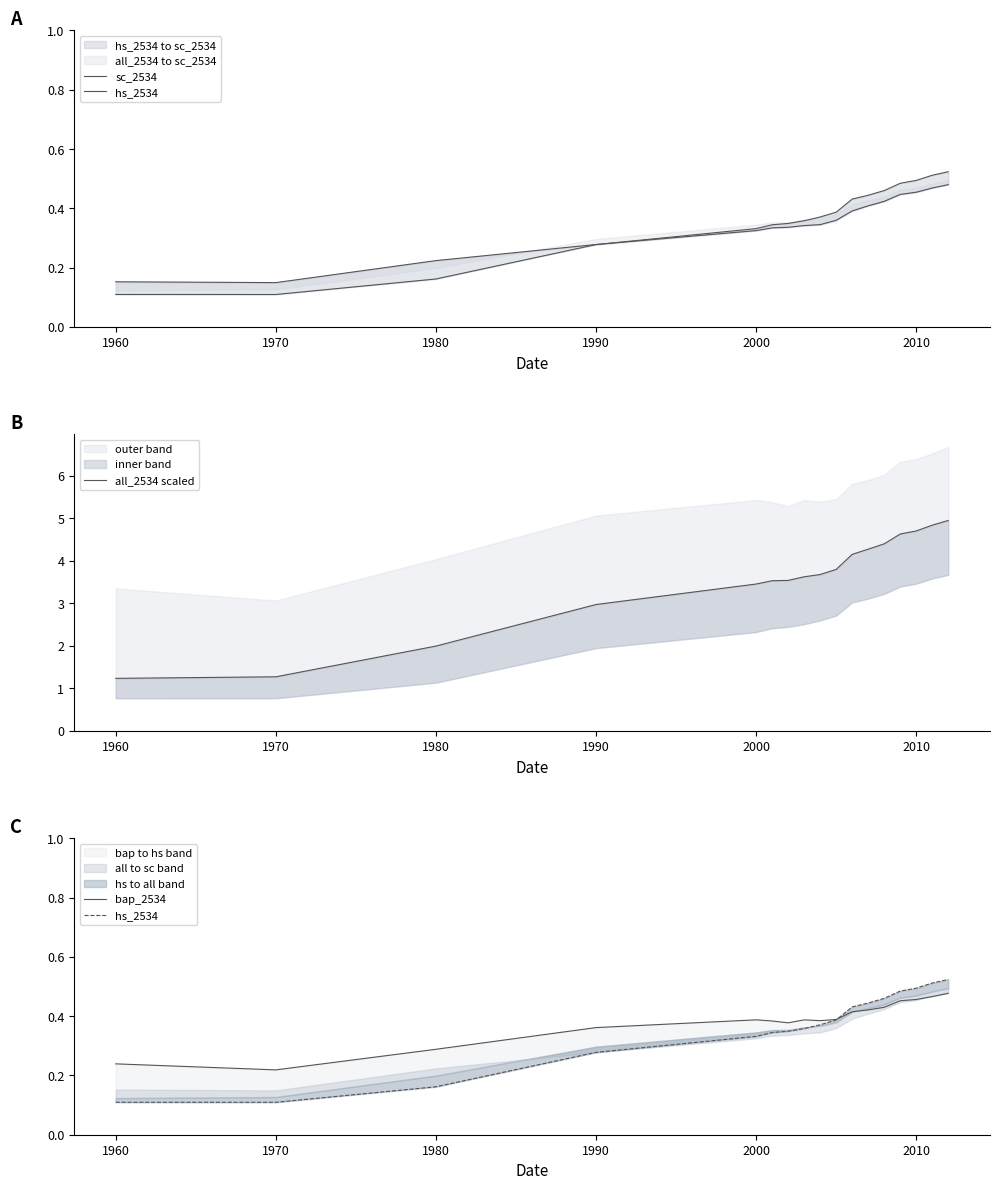

What is the smallest value displayed?

0.1